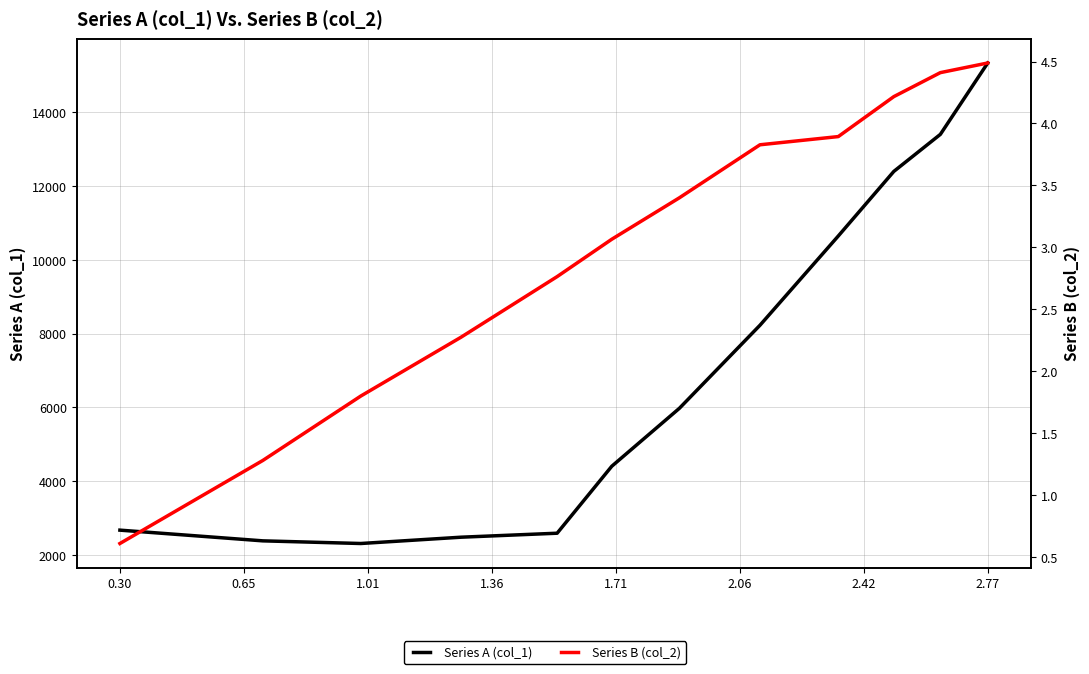

Where is Series B (col_2) nearest to the value 2?

1.01